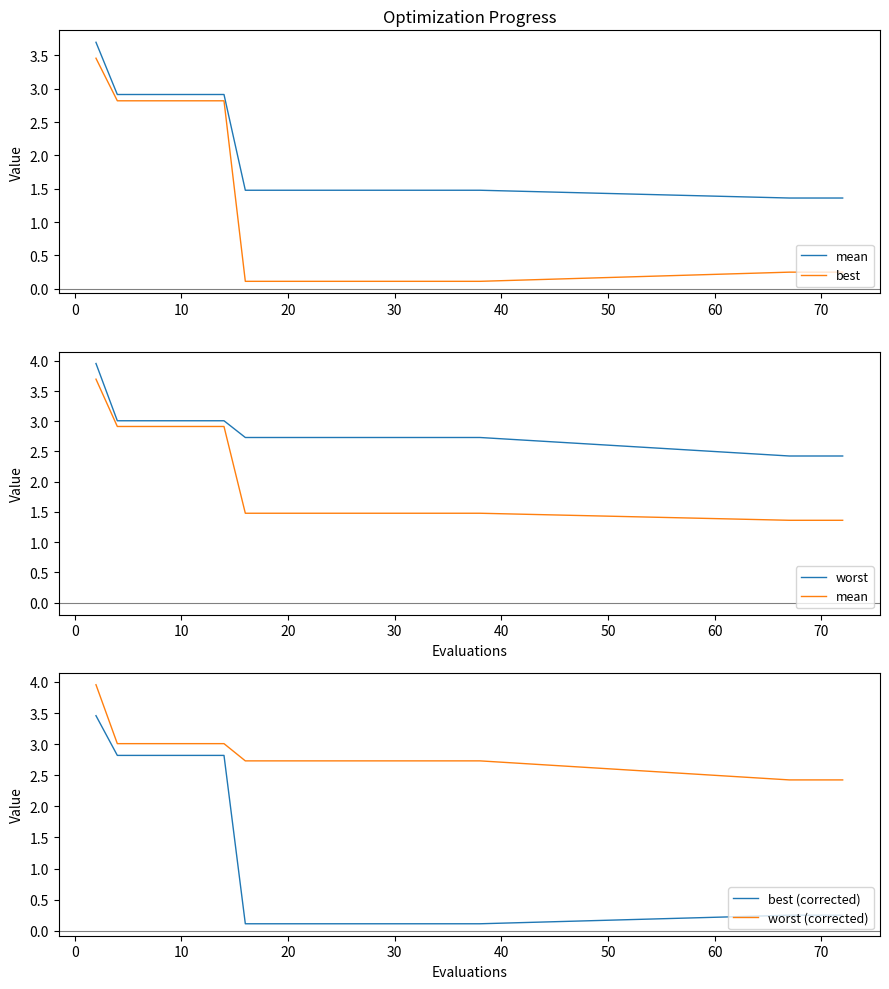

What value does the worst (corrected) series have at 70?

2.4